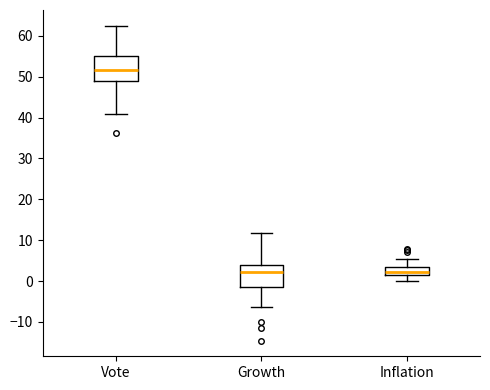

Reading left to right, read every box against the y-axis: the position of its median line, the range the box covers, and the ends of its whiskers. The values are not printed on the chart, so give them approximately, as read against the axis.

Vote: median 52, box 49 to 55, whiskers 41 to 62
Growth: median 2, box -1 to 4, whiskers -6 to 12
Inflation: median 2, box 1 to 3, whiskers 0 to 5